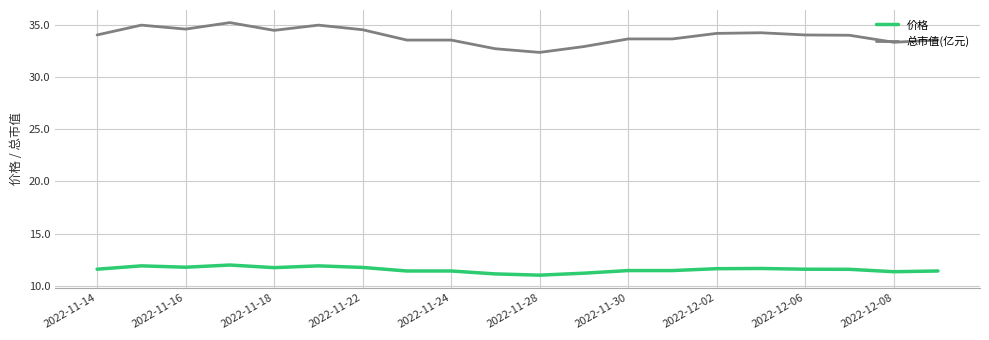

Which series has the largest total across all categories?

总市值(亿元)